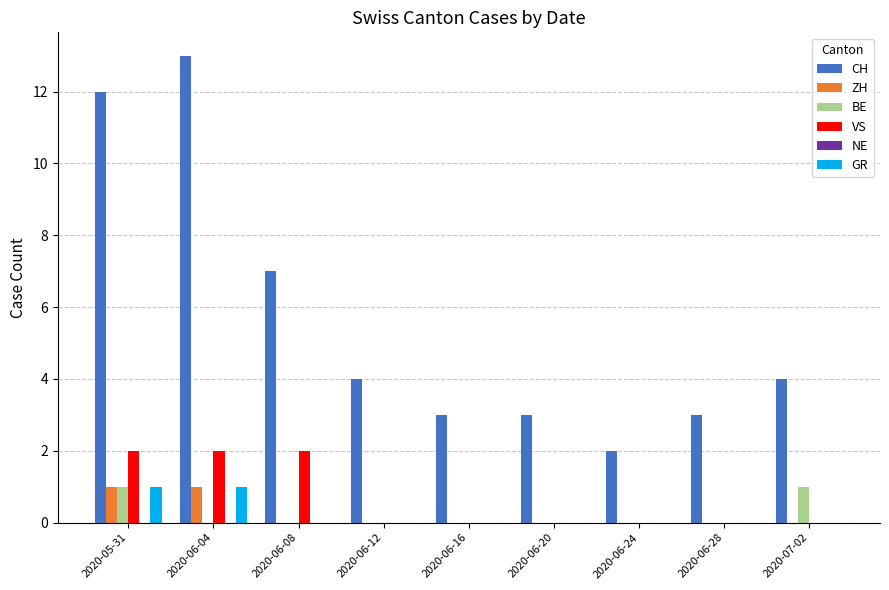

How many groups of bars are there?

9